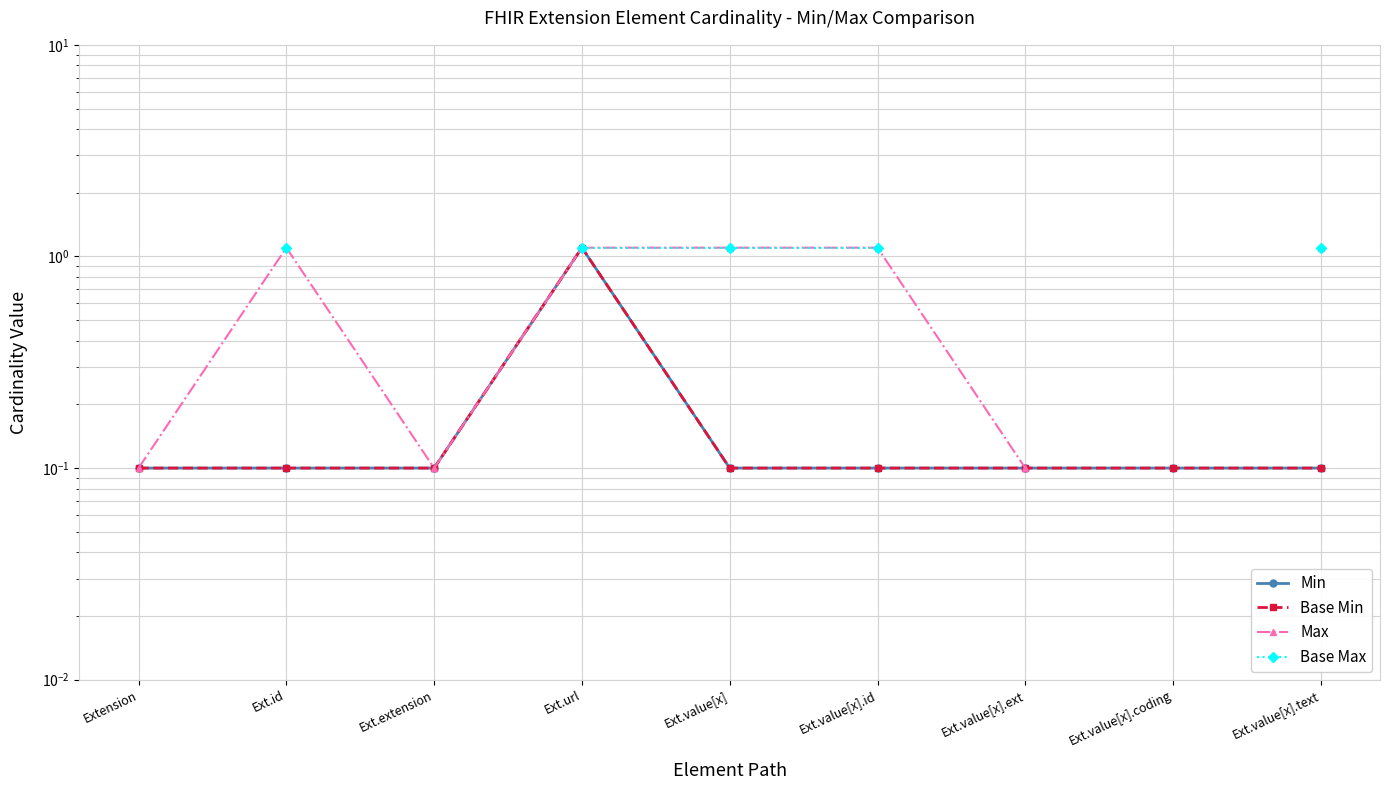

Rank the categories by Base Min value from lowest to highest.

Extension, Ext.id, Ext.extension, Ext.value[x], Ext.value[x].id, Ext.value[x].ext, Ext.value[x].coding, Ext.value[x].text, Ext.url